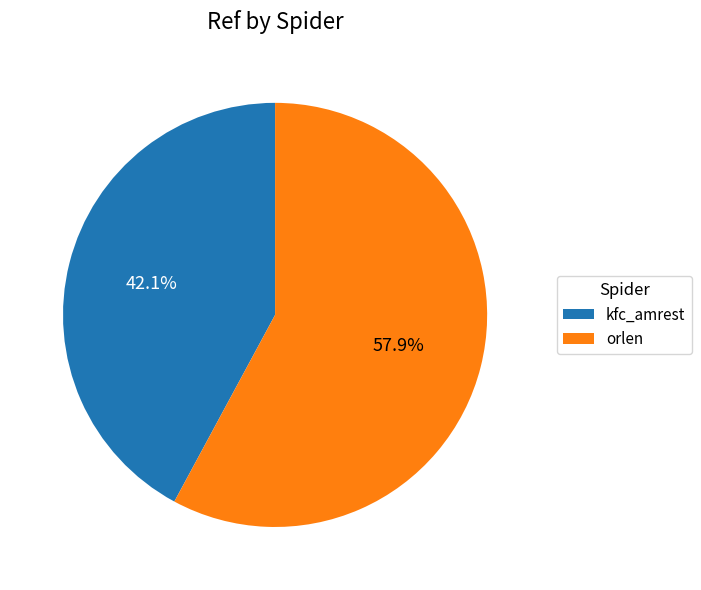

To the nearest percent, what portion does kfc_amrest represent?

42%